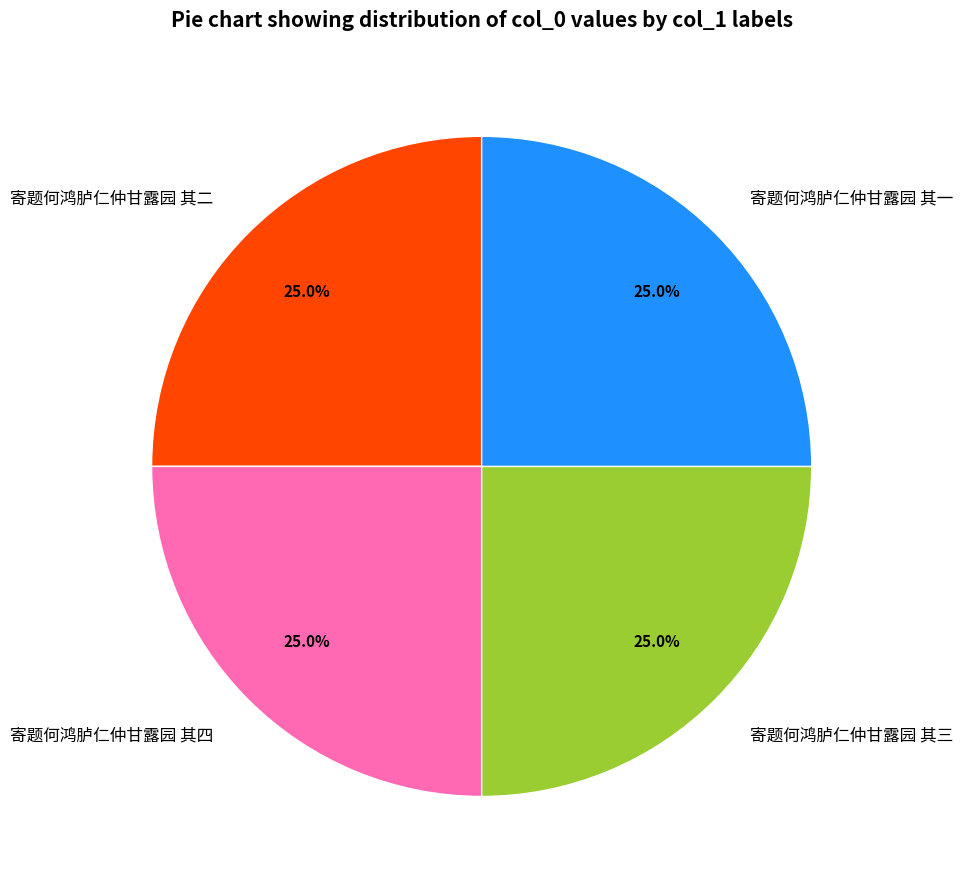

What is the total percentage of 寄题何鸿胪仁仲甘露园 其三 and 寄题何鸿胪仁仲甘露园 其一?

50.0%